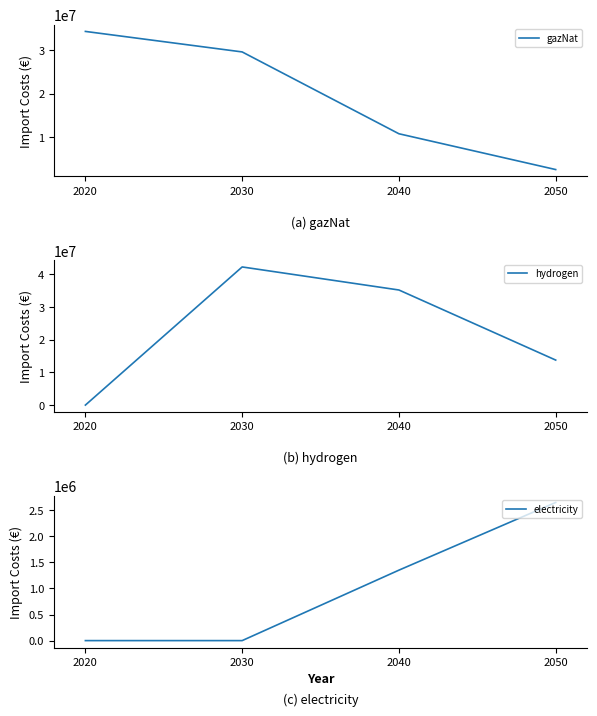

True or false: hydrogen has more than 0 interior local peaks.

True